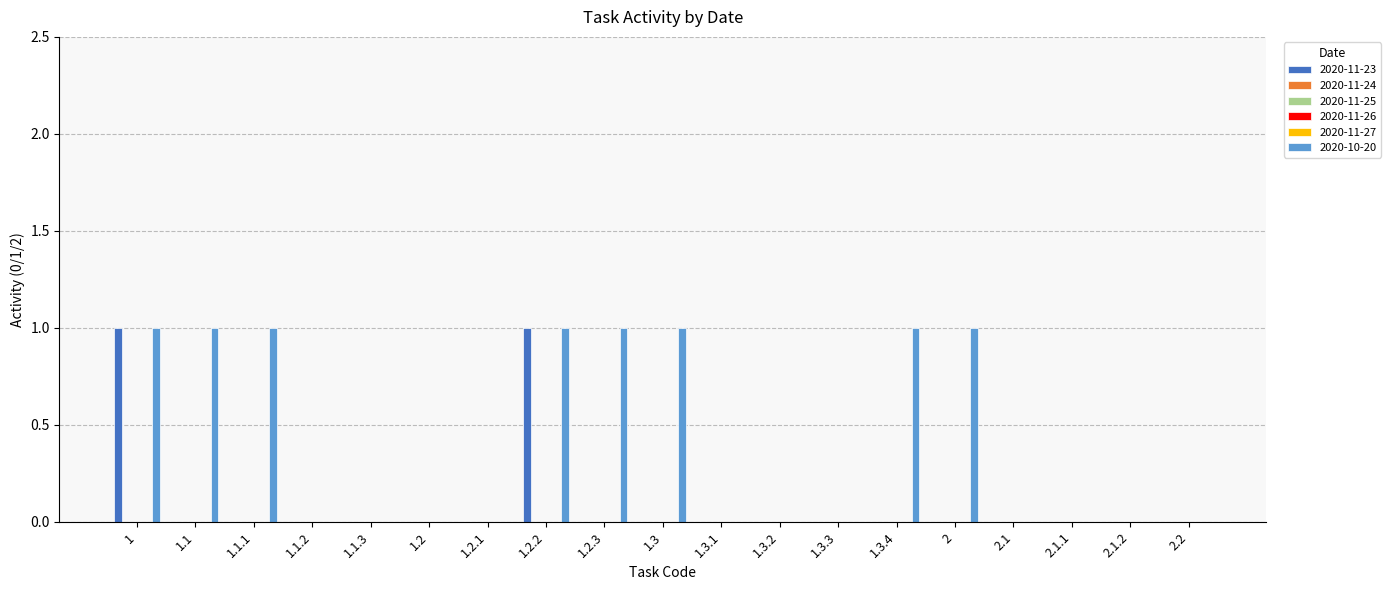

How many series are shown in this chart?

6